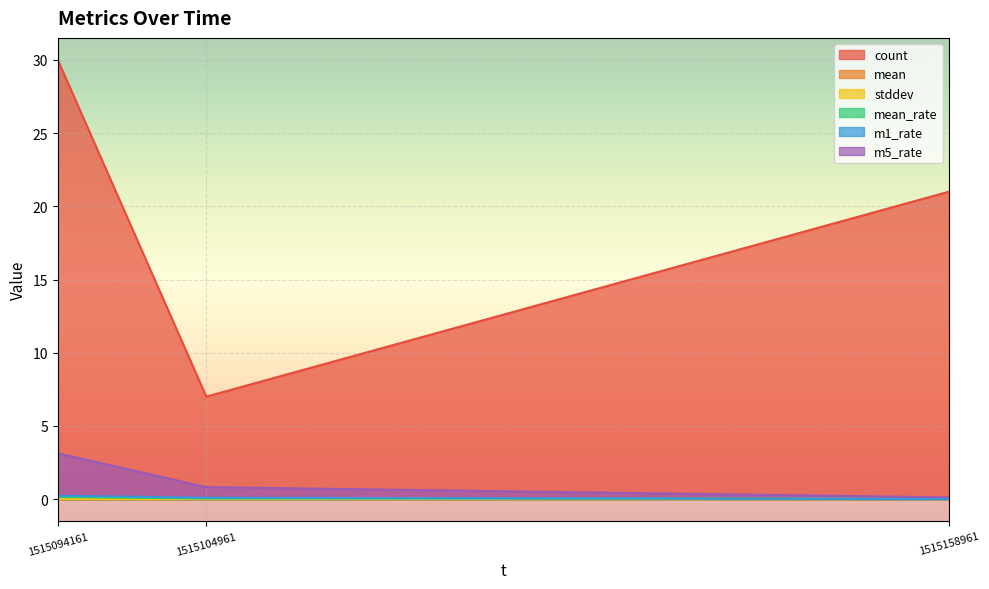

At which label does m5_rate reach its peak?

1515094161